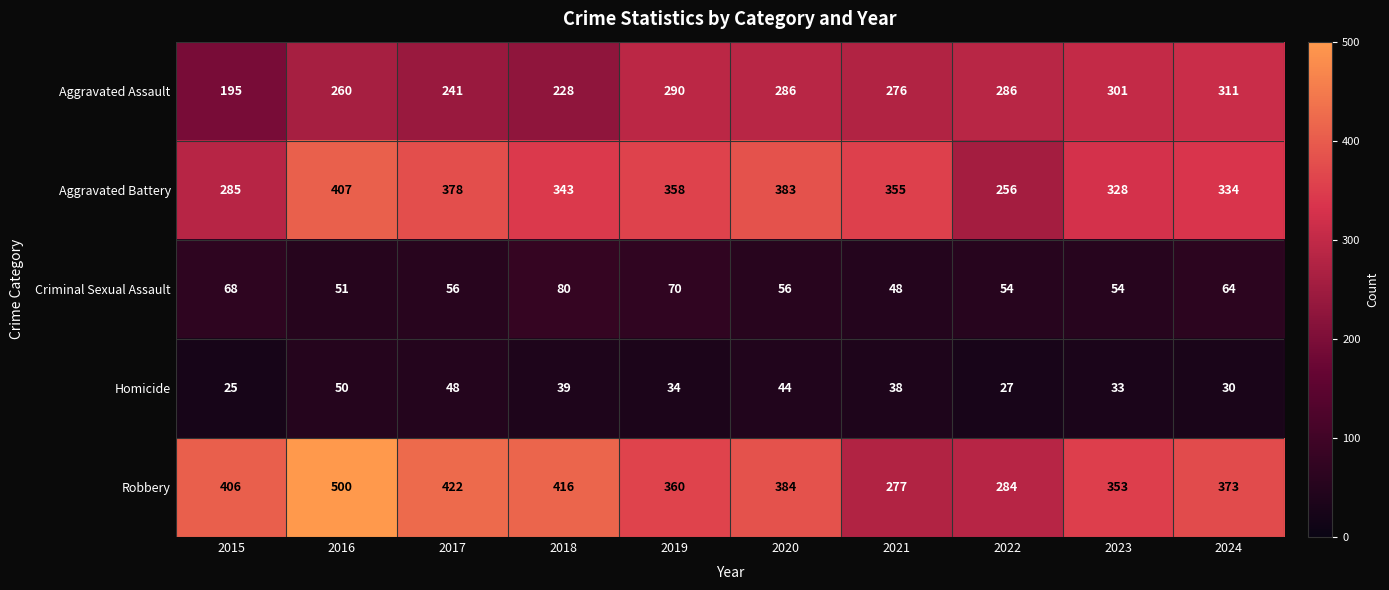

What is the total value across all series at 2015?

979